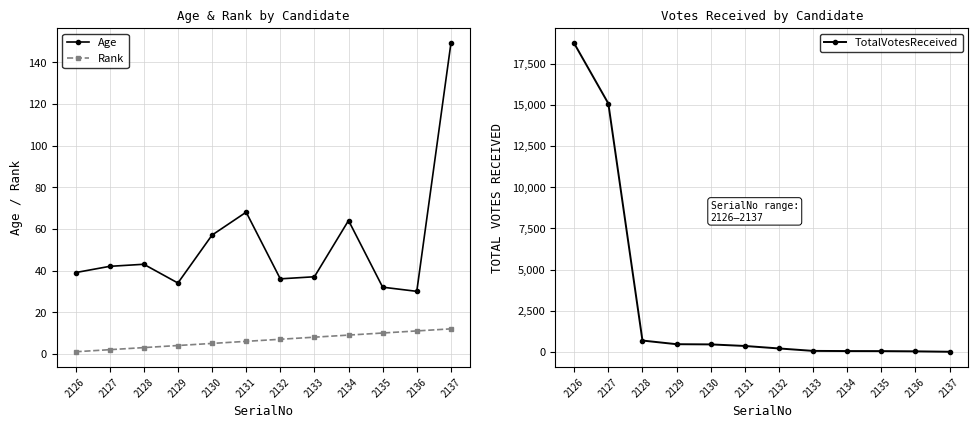

What value does the Age series have at 2136?

30